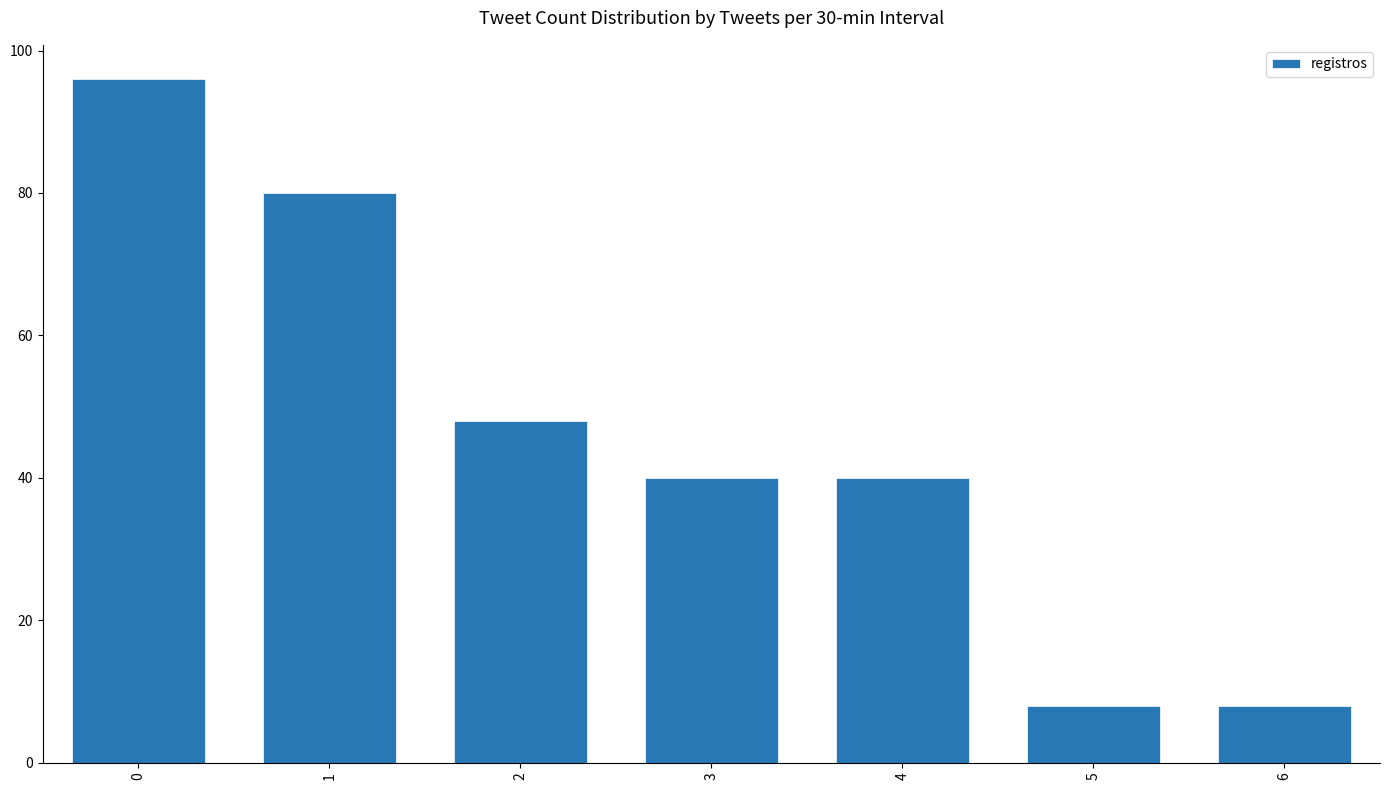

What is the sum of all values?

320